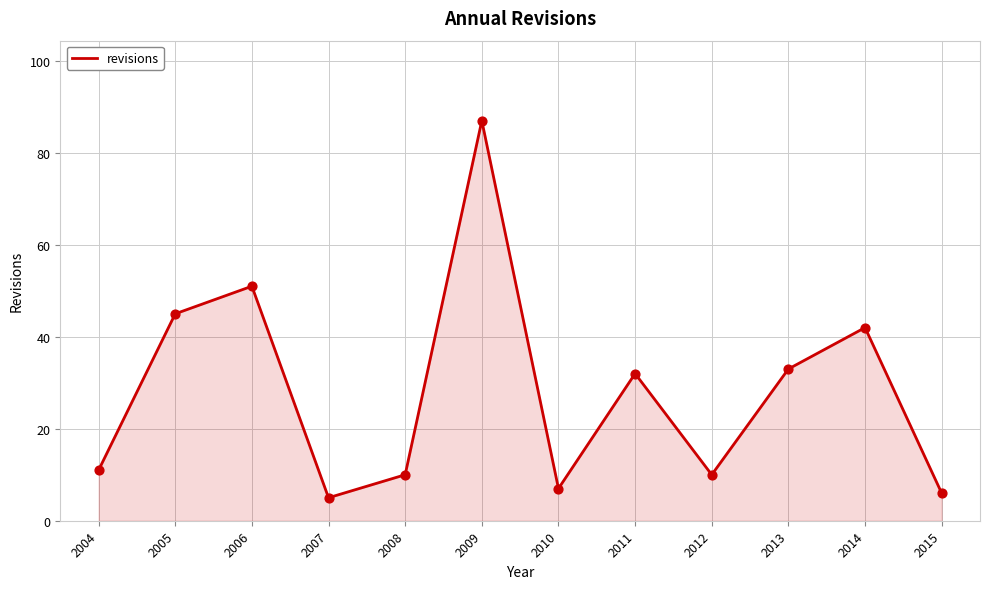

Approximately how many times larger is the value at 2006 compared to 2005?

1.1